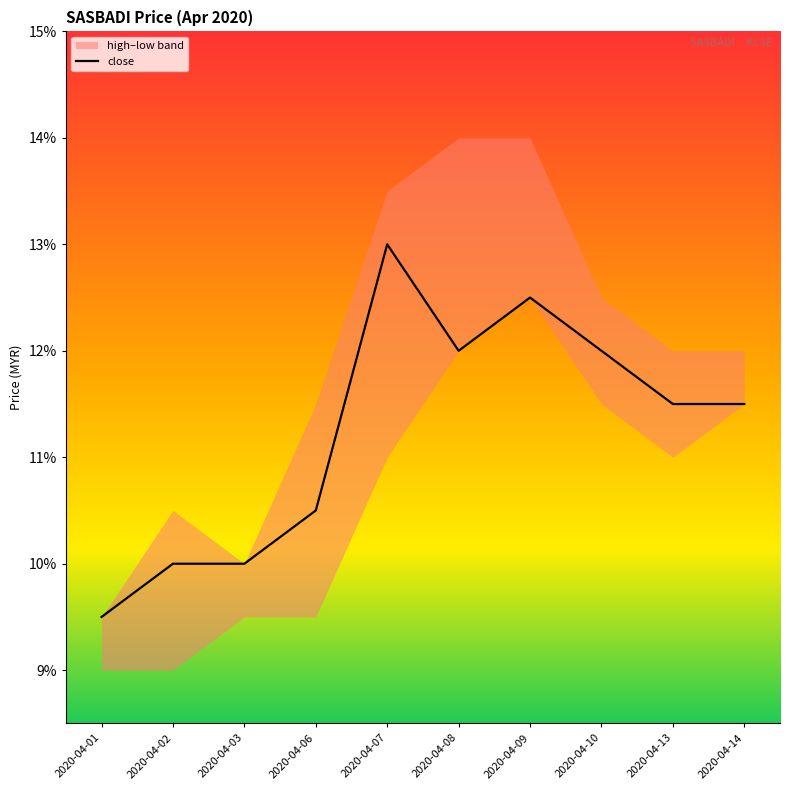

Does the chart have visible grid lines?

No